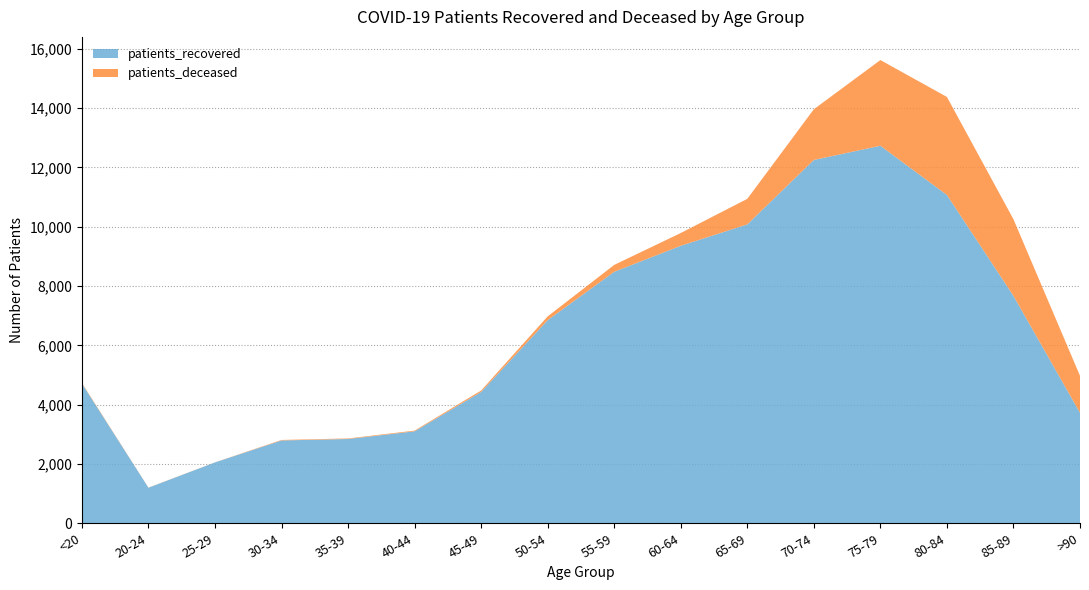

Reading left to right, transcribe all the data shown in this chart.

patients_recovered: 4713	1199	2052	2793	2842	3101	4428	6849	8480	9356	10078	12250	12729	11070	7667	3725
patients_deceased: 19	4	3	17	18	24	49	127	232	431	861	1710	2890	3305	2584	1247